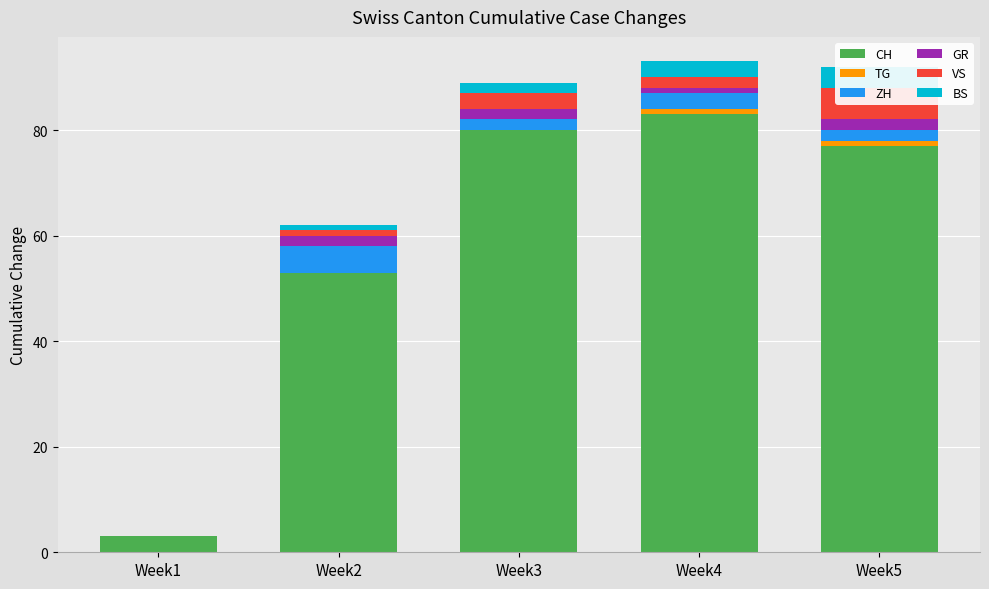

How many VS values are between 1 and 3?

3